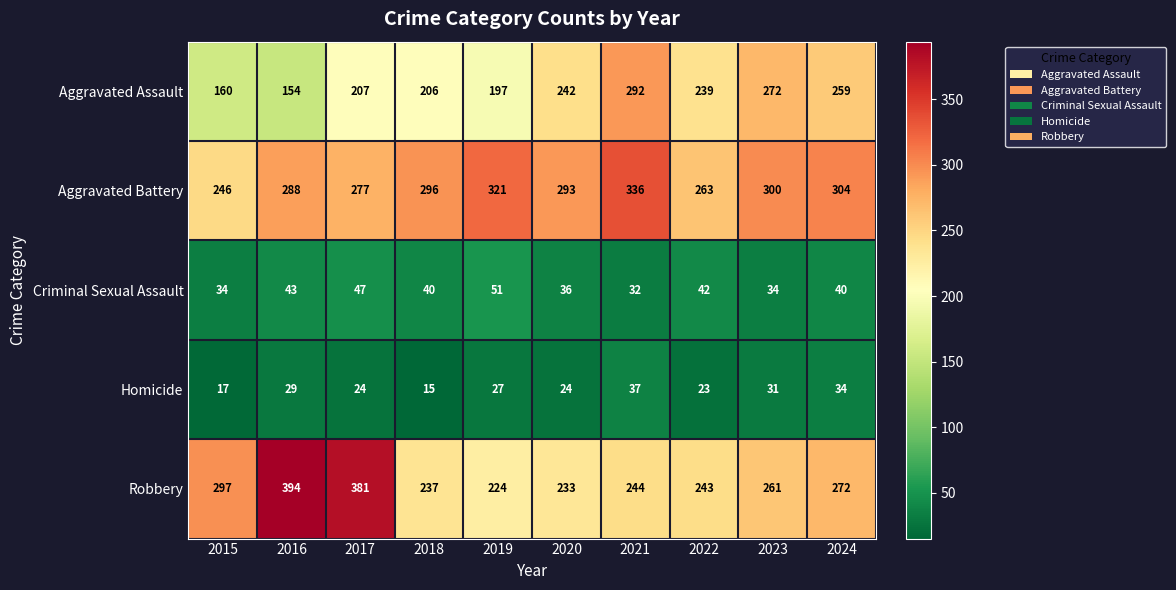

At which category is the sum across all series the highest?

2021